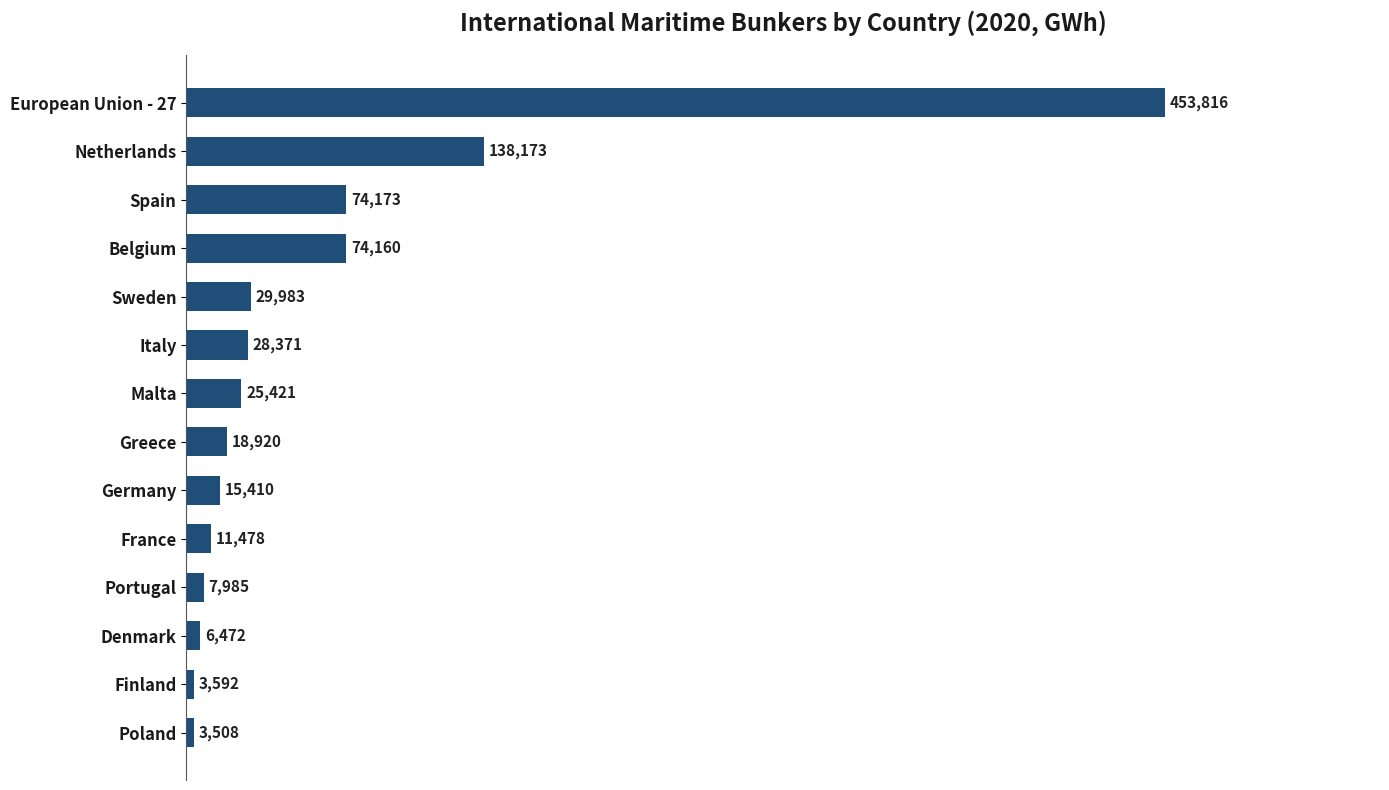

List the labels in order of value, smallest first.

Poland, Finland, Denmark, Portugal, France, Germany, Greece, Malta, Italy, Sweden, Belgium, Spain, Netherlands, European Union - 27